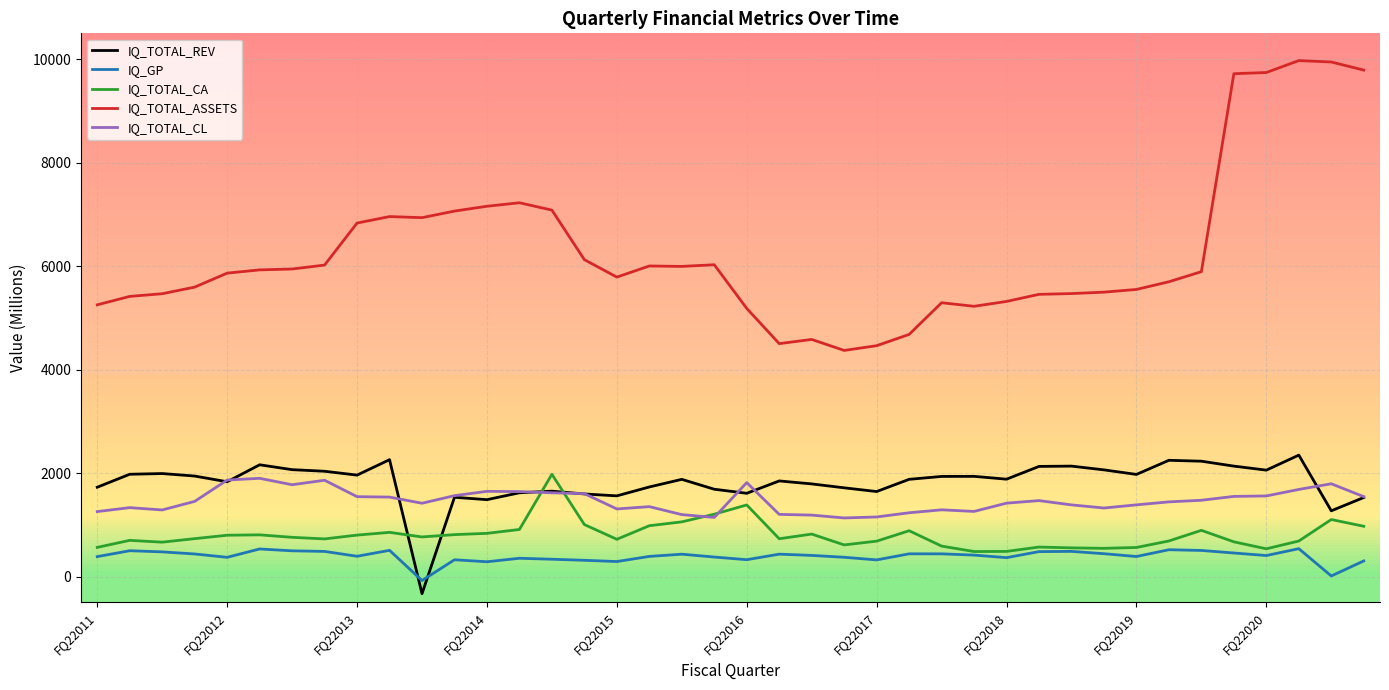

True or false: IQ_TOTAL_ASSETS and IQ_TOTAL_CL intersect in this chart.

False